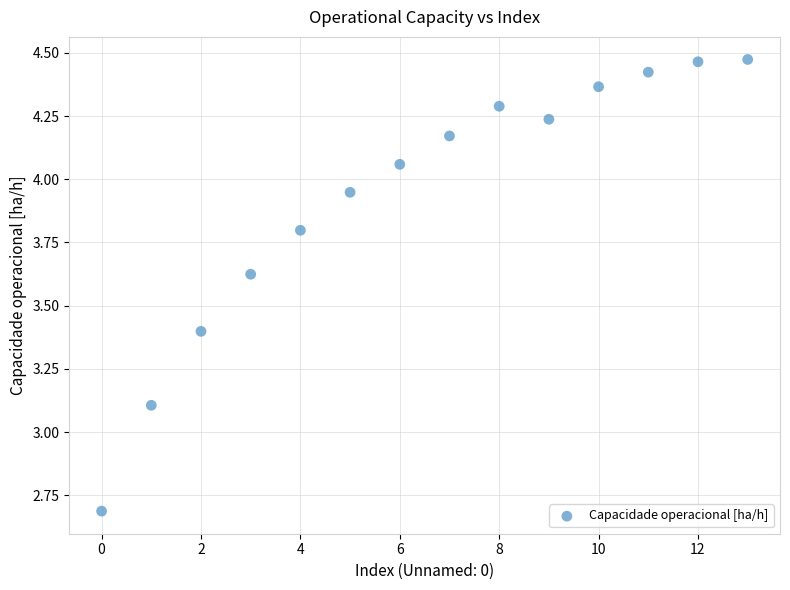

What Y value in the scatter plot is closest to 3?

3.1